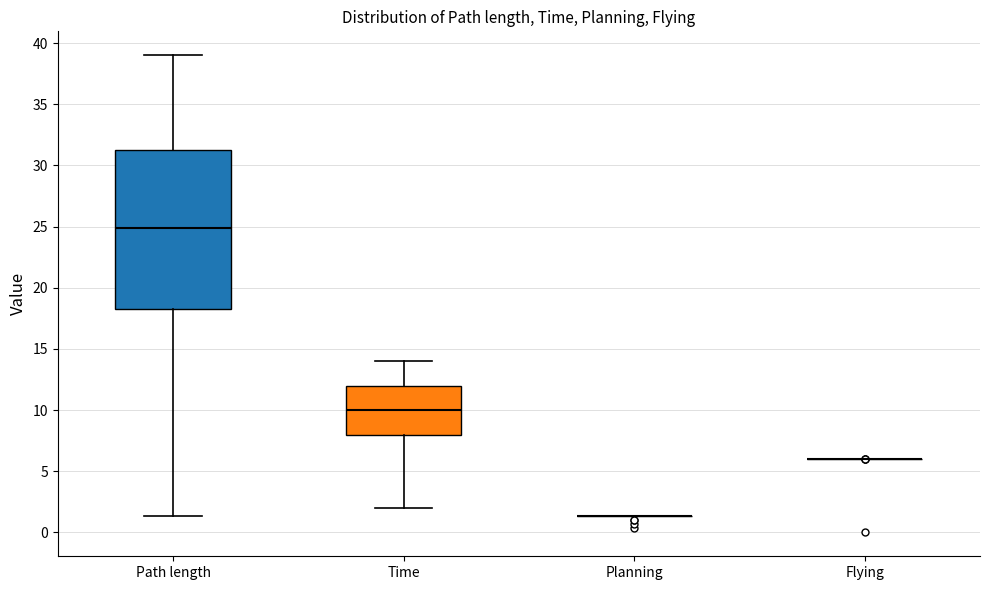

Comparing the boxes themselves (not the whiskers), which one is the tallest?

Path length